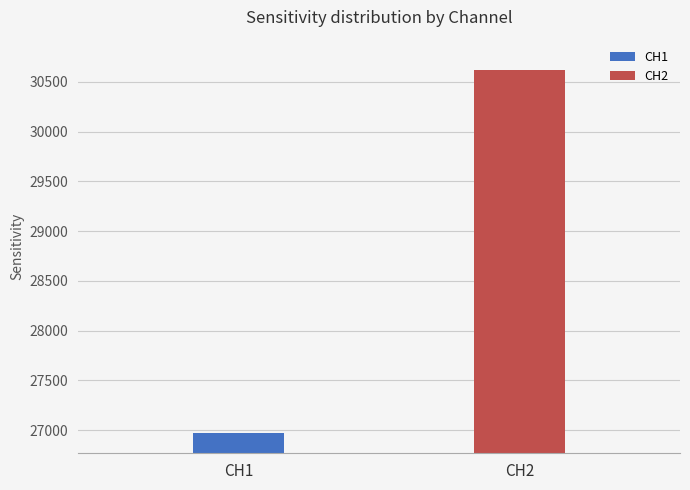

Is it true that CH2 equals 48850 at 14?

False